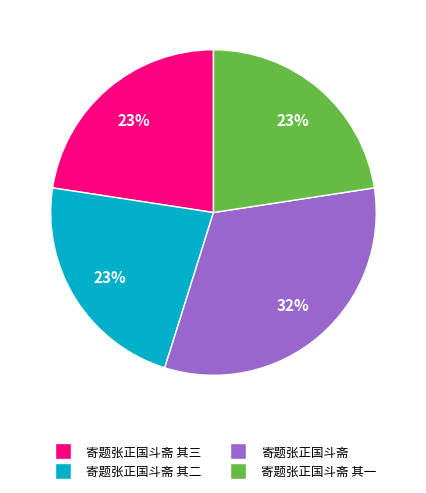

Is there any slice that represents more than half of the pie?

No